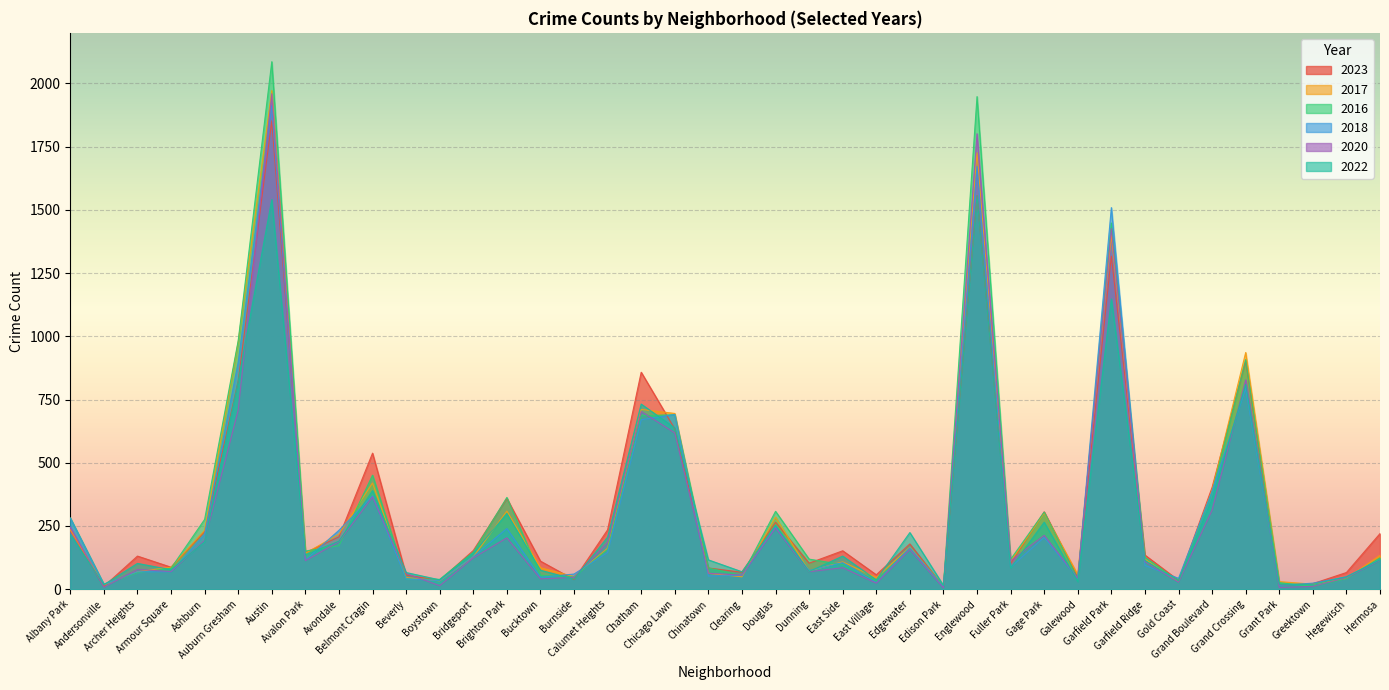

In 2023, how many points are higher than both neighbors (excluding endpoints)?

12